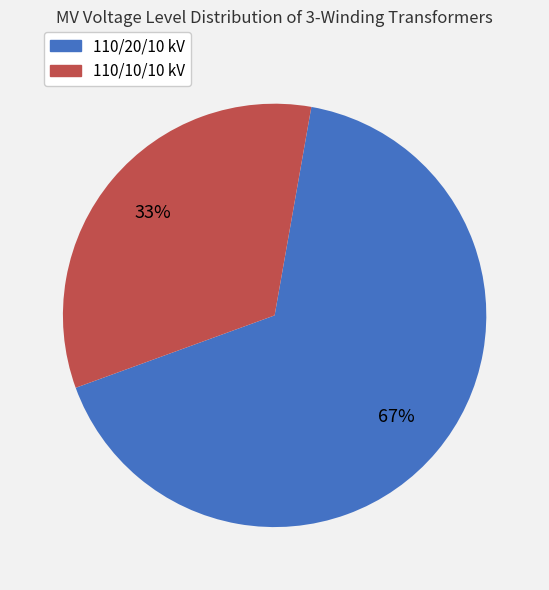

Do 110/20/10 kV and 110/10/10 kV together represent more than half of the pie?

Yes